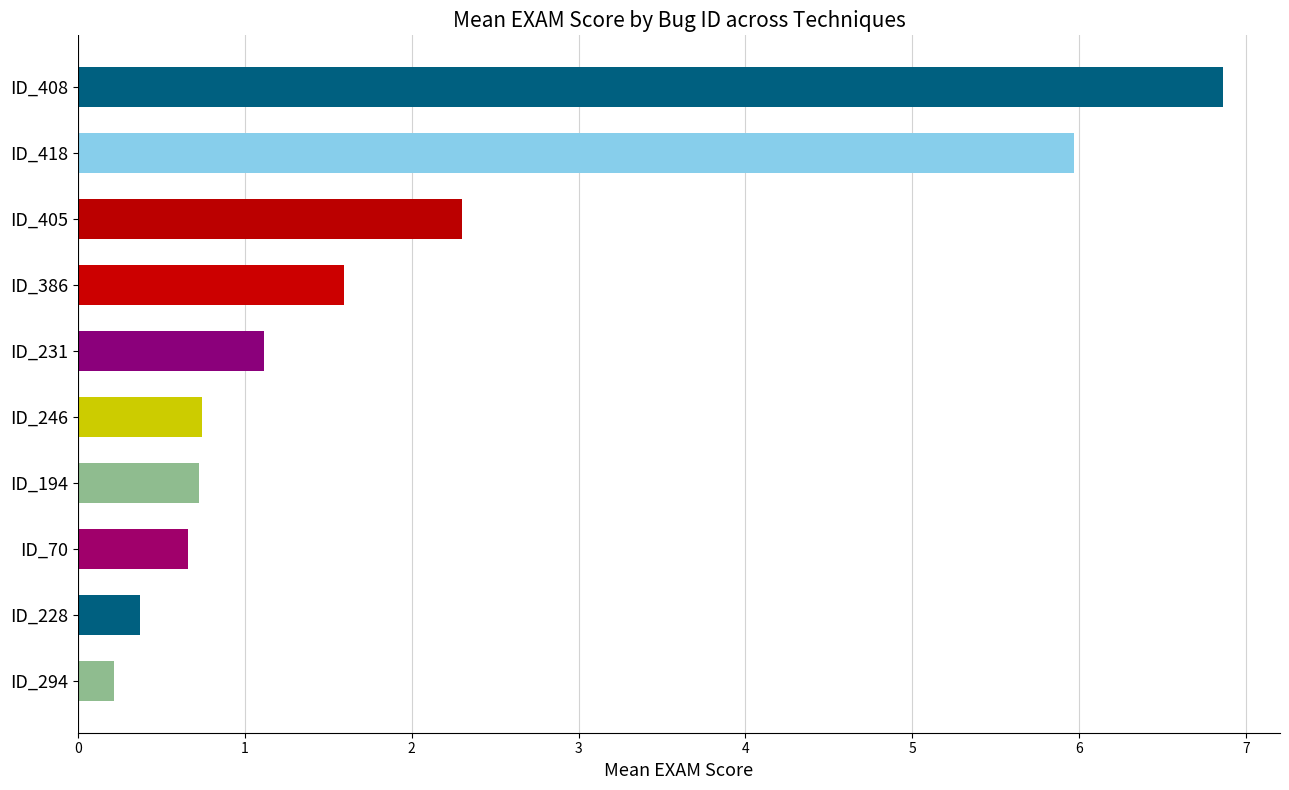

What is the difference between the values at ID_386 and ID_194?

0.9